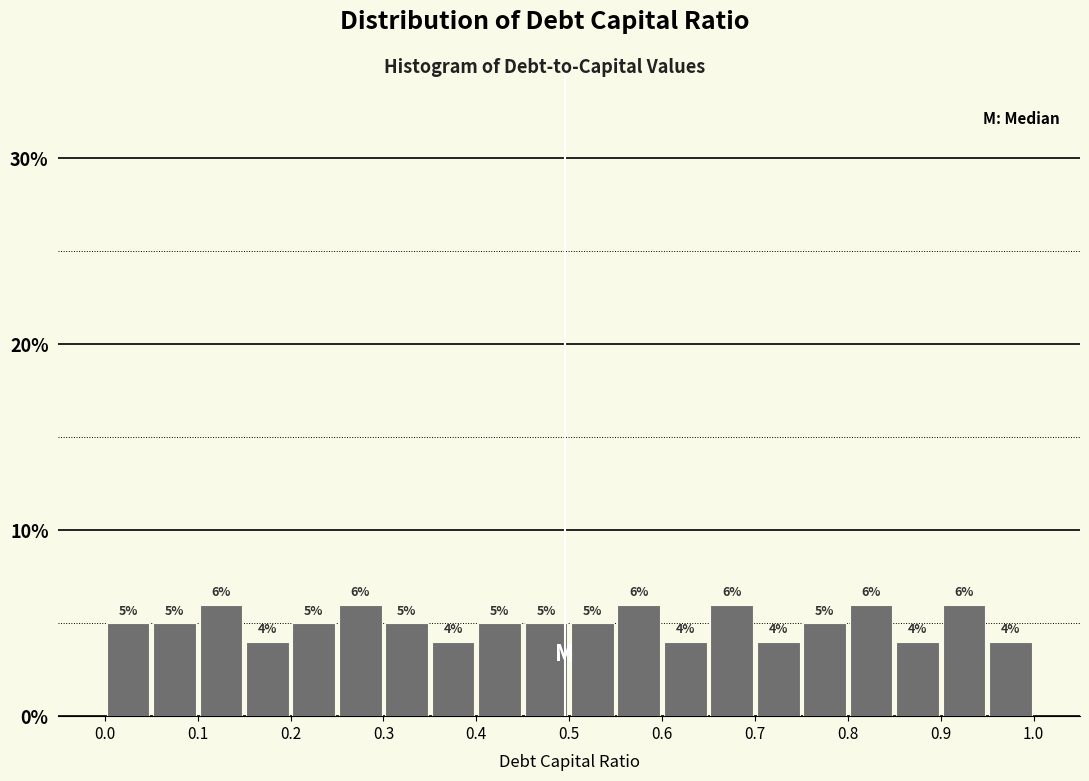

Reading left to right, transcribe this chart: for each bar, give the range it covers on the x-axis and its height.

0.00 to 0.05: 5
0.05 to 0.10: 5
0.10 to 0.15: 6
0.15 to 0.20: 4
0.20 to 0.25: 5
0.25 to 0.30: 6
0.30 to 0.35: 5
0.35 to 0.40: 4
0.40 to 0.45: 5
0.45 to 0.50: 5
0.50 to 0.55: 5
0.55 to 0.60: 6
0.60 to 0.65: 4
0.65 to 0.70: 6
0.70 to 0.75: 4
0.75 to 0.80: 5
0.80 to 0.85: 6
0.85 to 0.90: 4
0.90 to 0.95: 6
0.95 to 1.00: 4